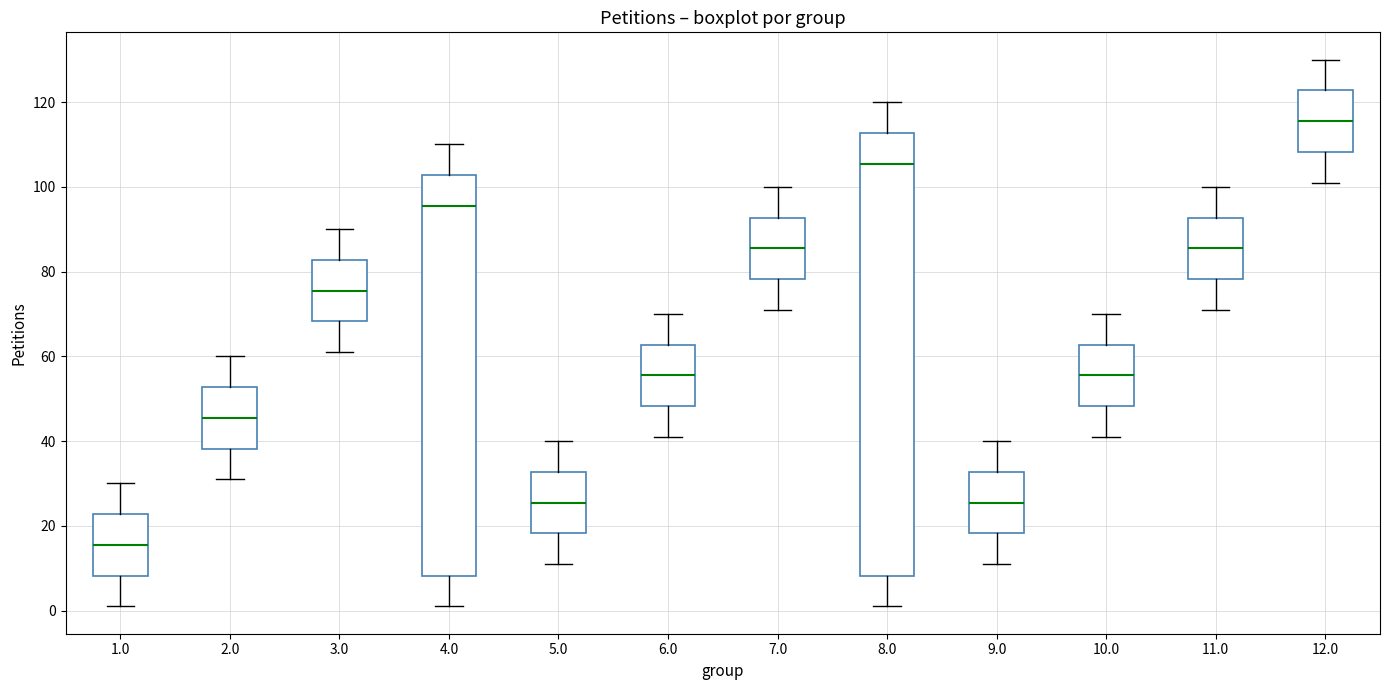

Reading left to right, read every box against the y-axis: the position of its median line, the range the box covers, and the ends of its whiskers. The values are not printed on the chart, so give them approximately, as read against the axis.

1.0: median 16, box 8 to 22, whiskers 2 to 30
2.0: median 46, box 38 to 52, whiskers 32 to 60
3.0: median 76, box 68 to 82, whiskers 62 to 90
4.0: median 96, box 8 to 102, whiskers 2 to 110
5.0: median 26, box 18 to 32, whiskers 12 to 40
6.0: median 56, box 48 to 62, whiskers 42 to 70
7.0: median 86, box 78 to 92, whiskers 72 to 100
8.0: median 106, box 8 to 112, whiskers 2 to 120
9.0: median 26, box 18 to 32, whiskers 12 to 40
10.0: median 56, box 48 to 62, whiskers 42 to 70
11.0: median 86, box 78 to 92, whiskers 72 to 100
12.0: median 116, box 108 to 122, whiskers 102 to 130